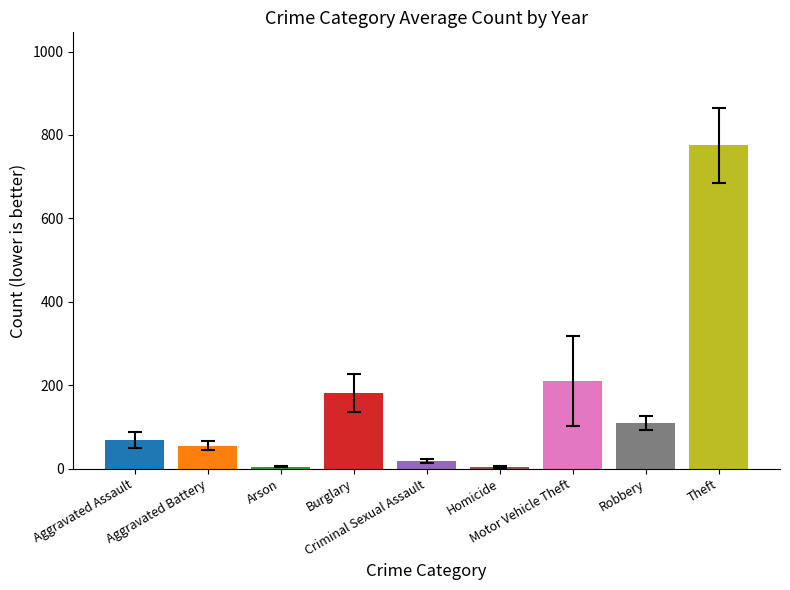

The chart shows a value of 1333.9 at Theft. True or false?

False